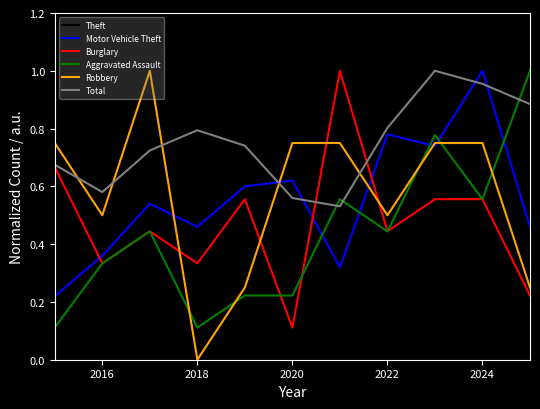

Which series has the widest spread of values?

Robbery